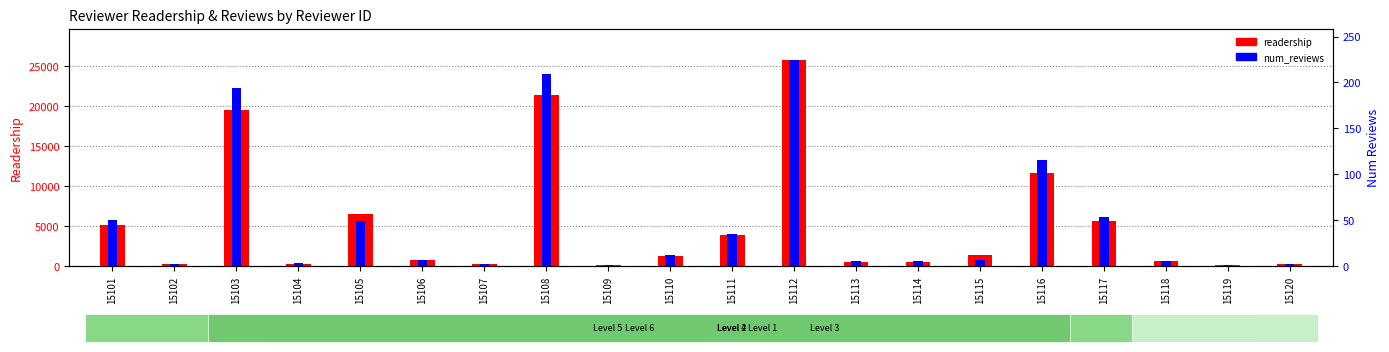

List the series in order of their peak value, highest first.

readership, num_reviews